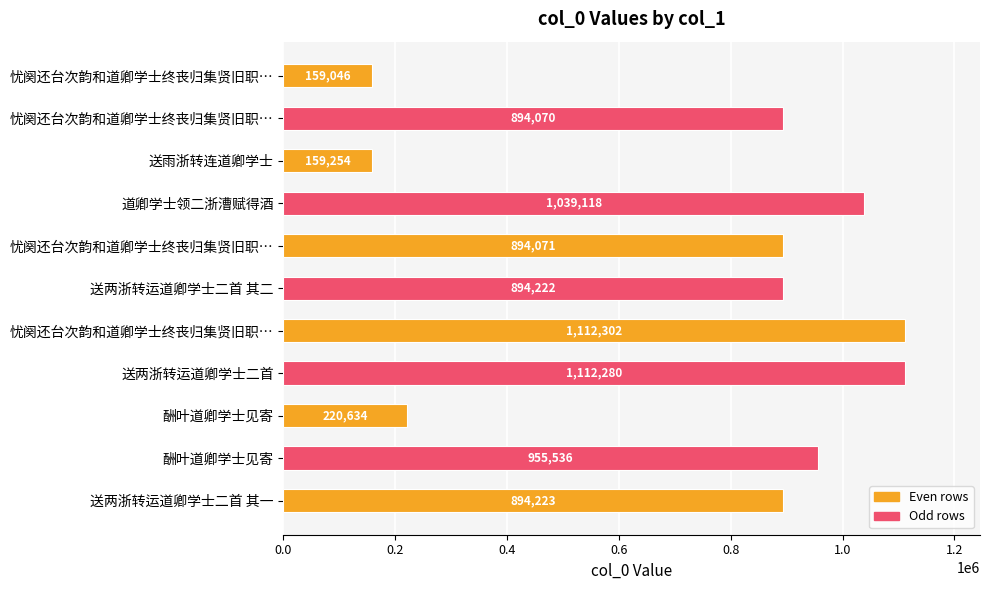

Are the bars horizontal?

Yes